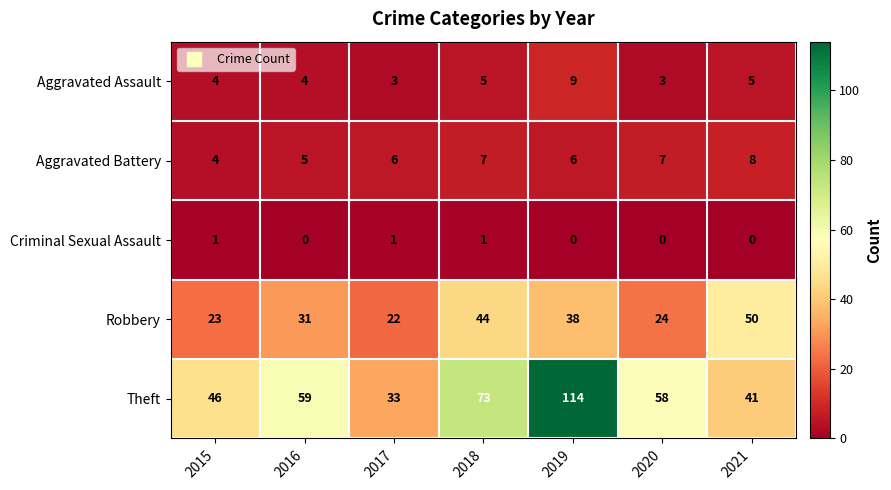

How many values in the Theft series are below 58?

3